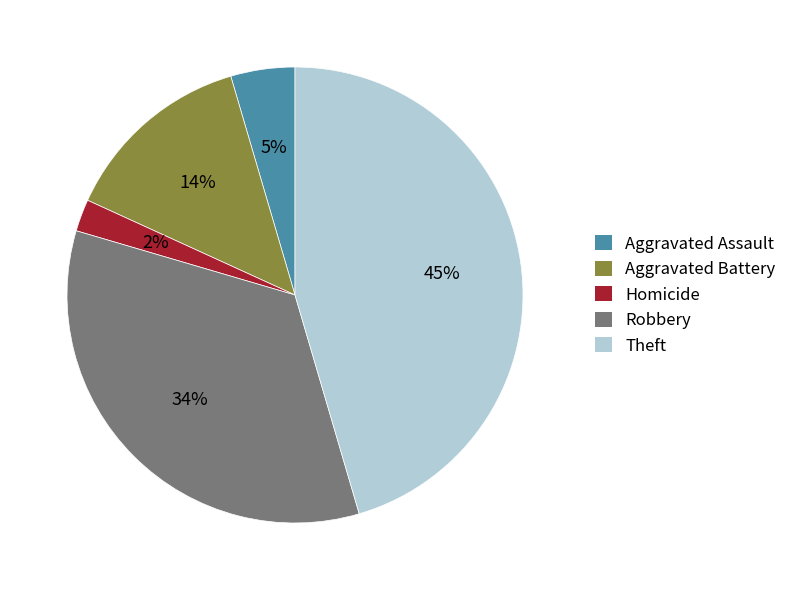

What percentage is the Theft slice, to the nearest percent?

45%